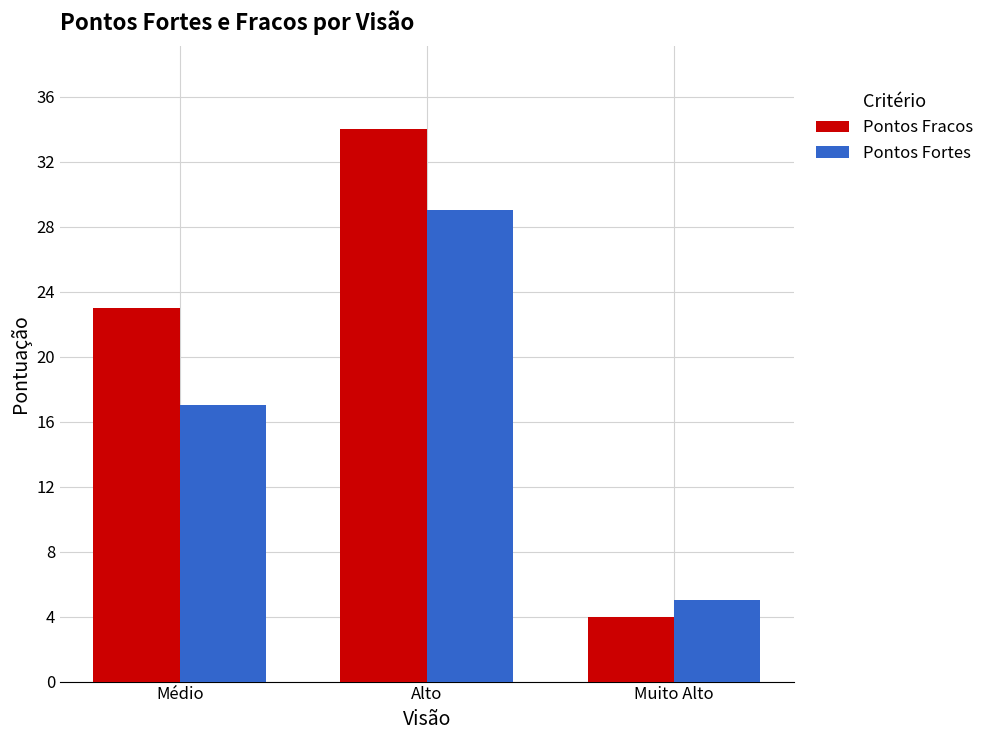

Reading left to right, transcribe all the data shown in this chart.

Pontos Fracos: 23	34	4
Pontos Fortes: 17	29	5